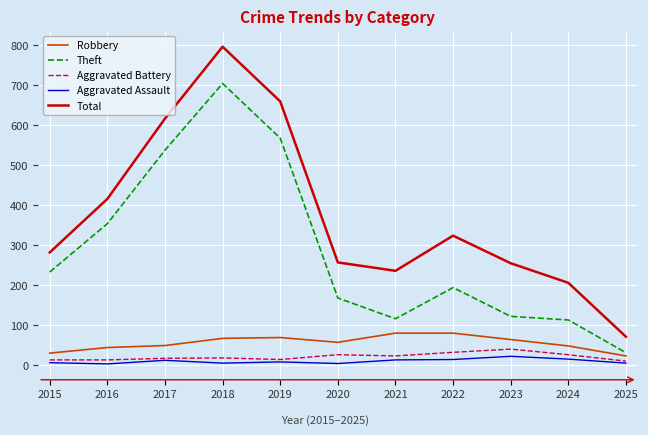

At which category does the chart reach its peak across all series?

2018